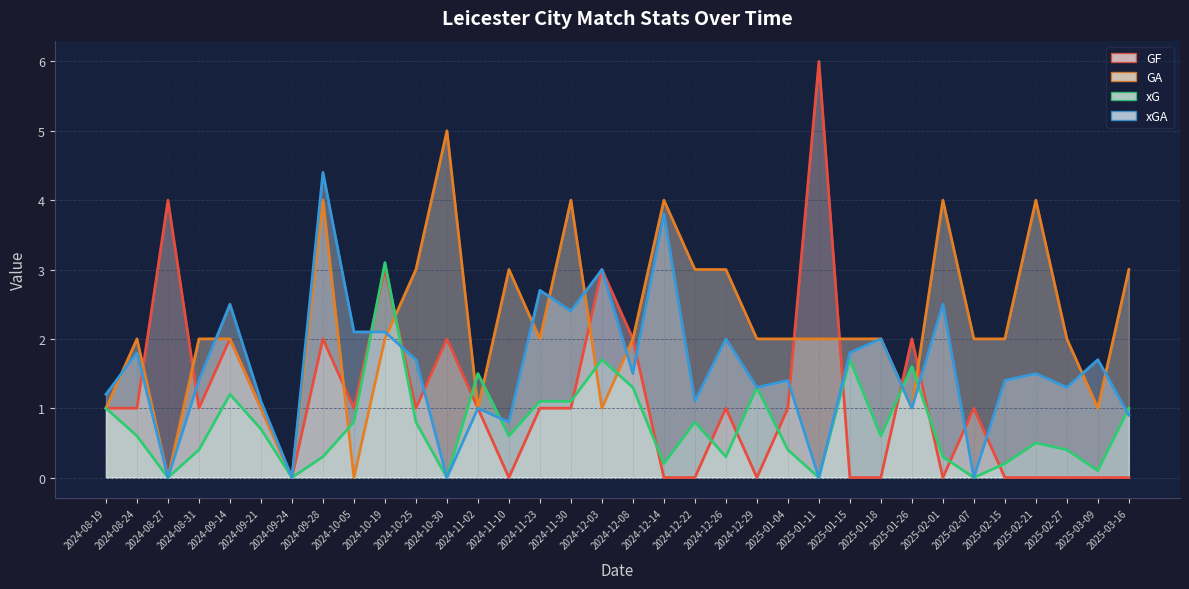

Count the GF values in the range 0 to 2.

30